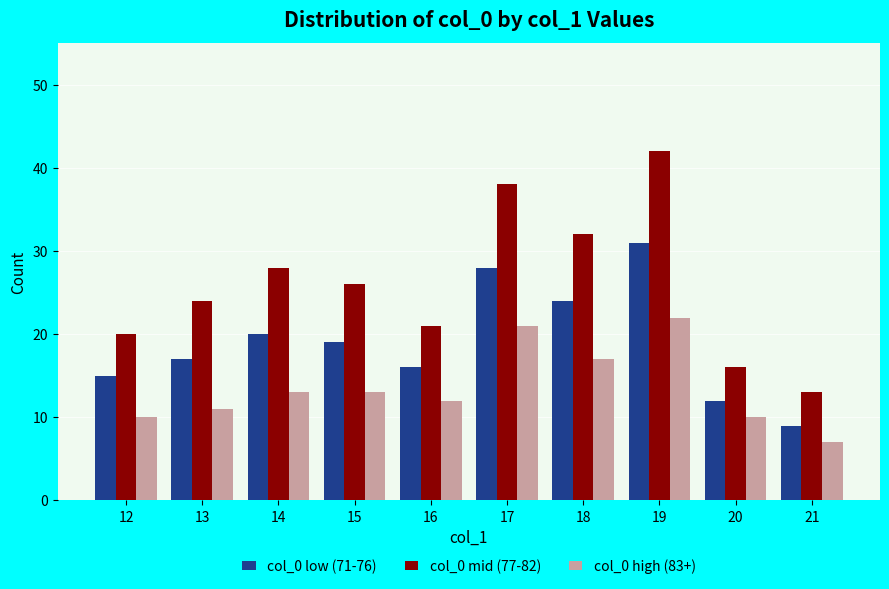

Between 17 and 19, which series saw the biggest shift?

col_0 mid (77-82)